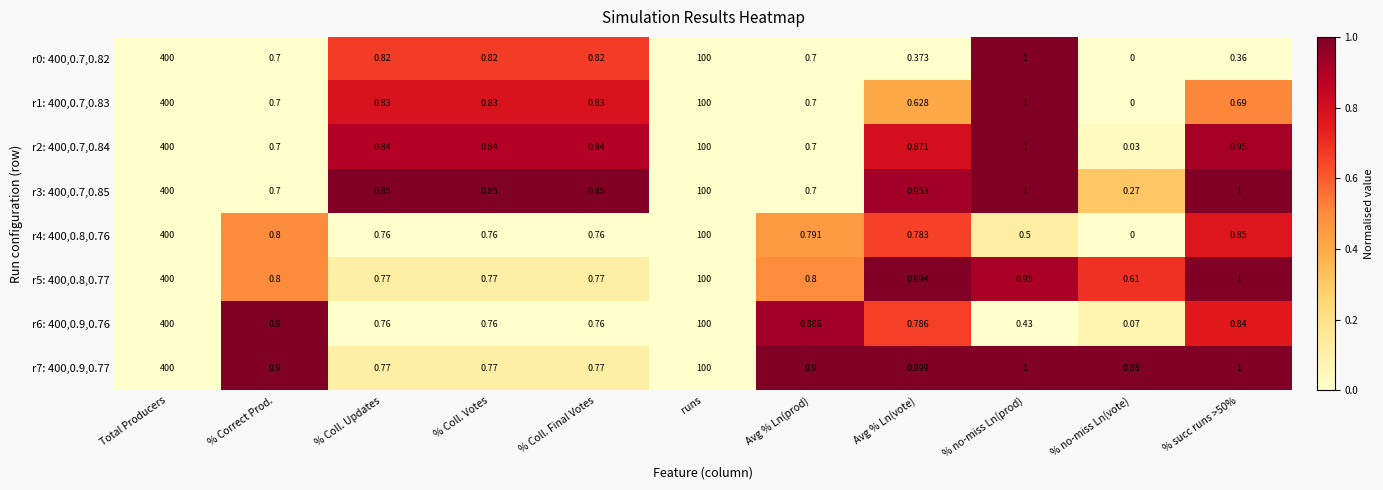

Is the value of r4: 400,0.8,0.76 at Avg % Ln(prod) greater than the value of r3: 400,0.7,0.85 at Avg % Ln(prod)?

Yes